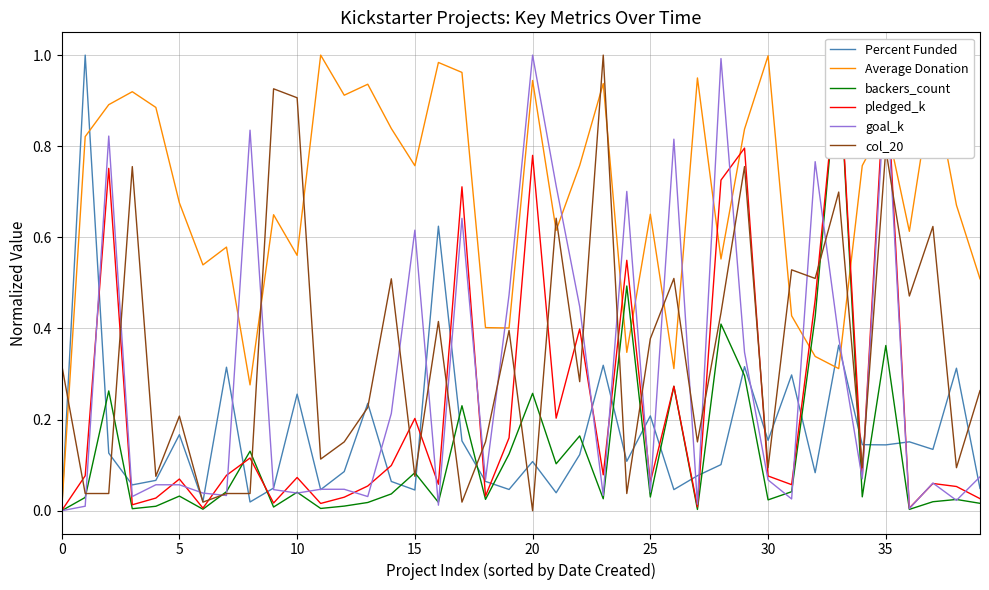

Which series has the largest range (max minus min)?

Percent Funded